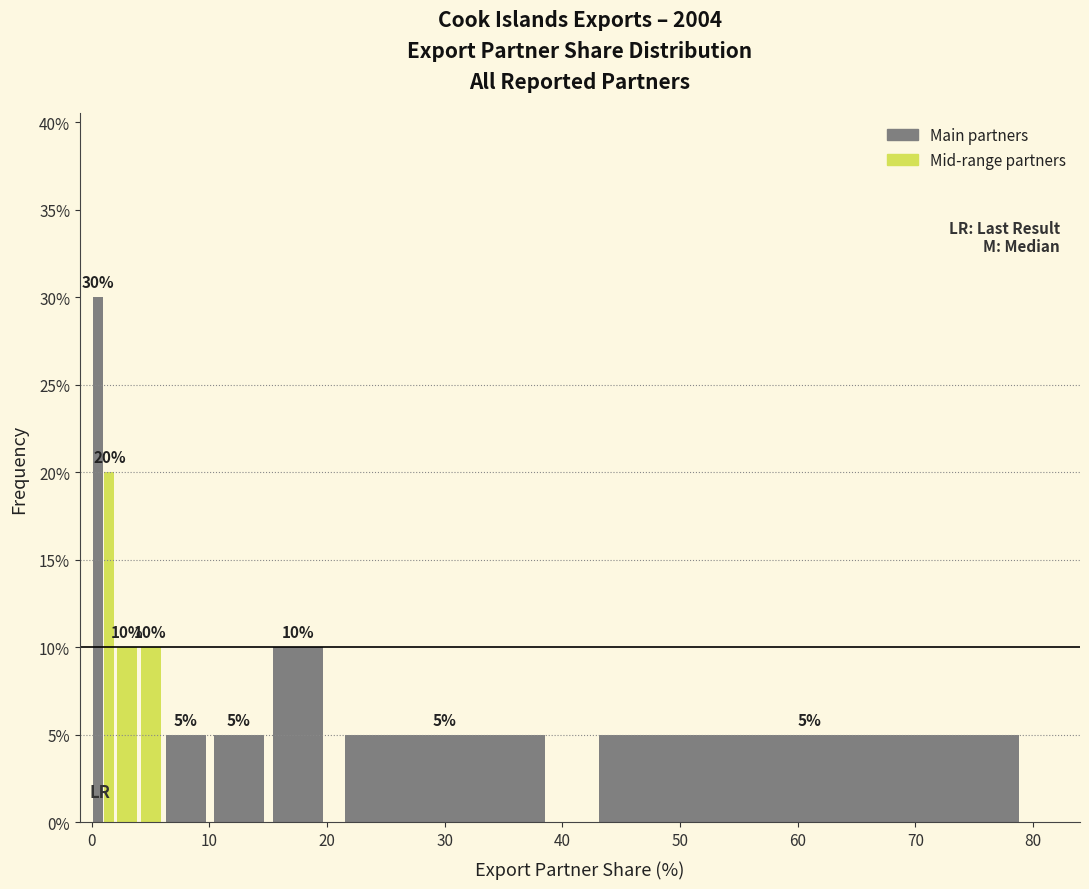

Read against the x-axis, roughly where is the centre of the tallest bar?

1